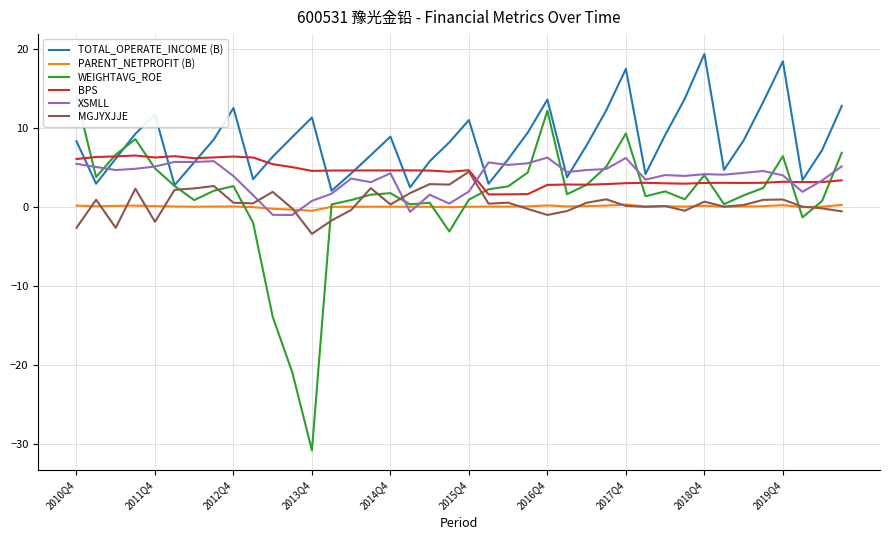

True or false: BPS and PARENT_NETPROFIT (B) cross at least once.

False